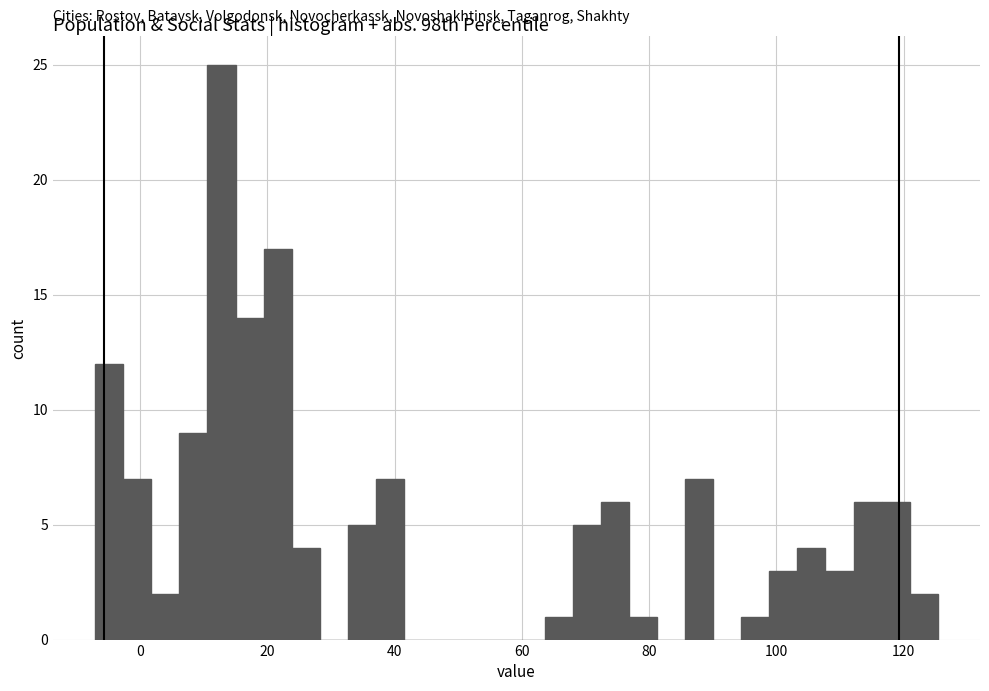

Around what value on the x-axis is the tallest bar? Give the approximate position of its centre, as read against the axis.

12